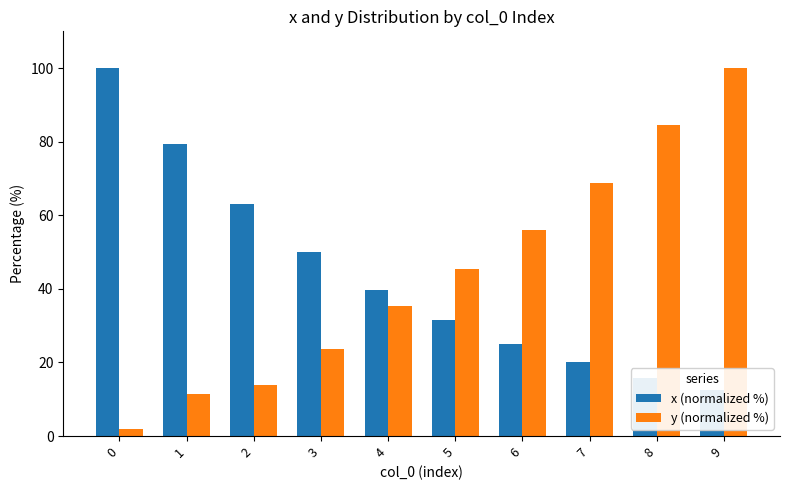

How many groups of bars are there?

10